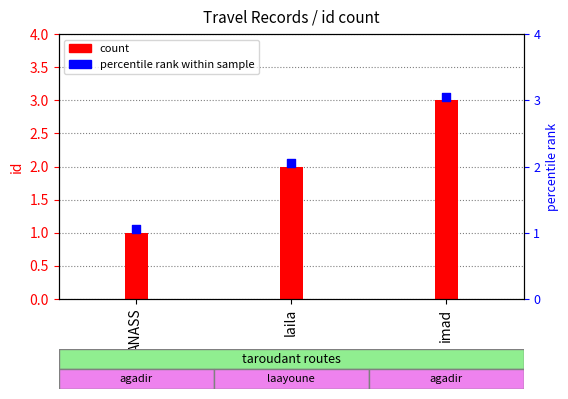

Is the value of percentile rank at imad greater than the value of id at imad?

Yes